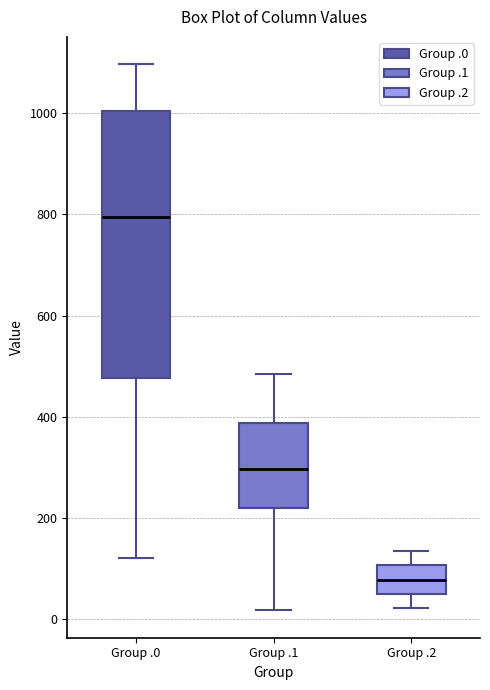

Where is the upper edge of the box for Group .2 on the y-axis? The values are not printed on the chart, so give them approximately, as read against the axis.

100